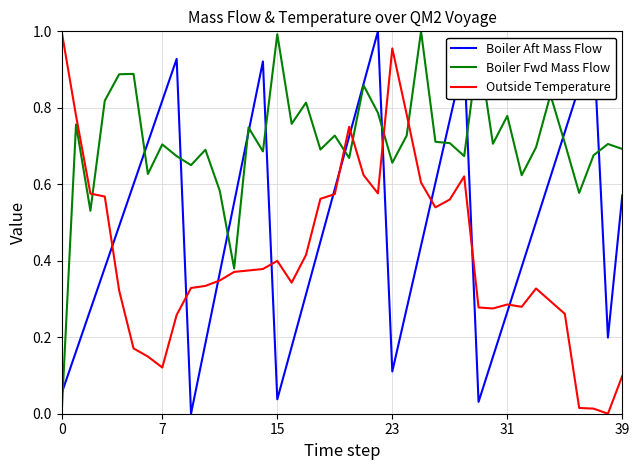

Which series has the largest total across all categories?

Boiler Fwd Mass Flow